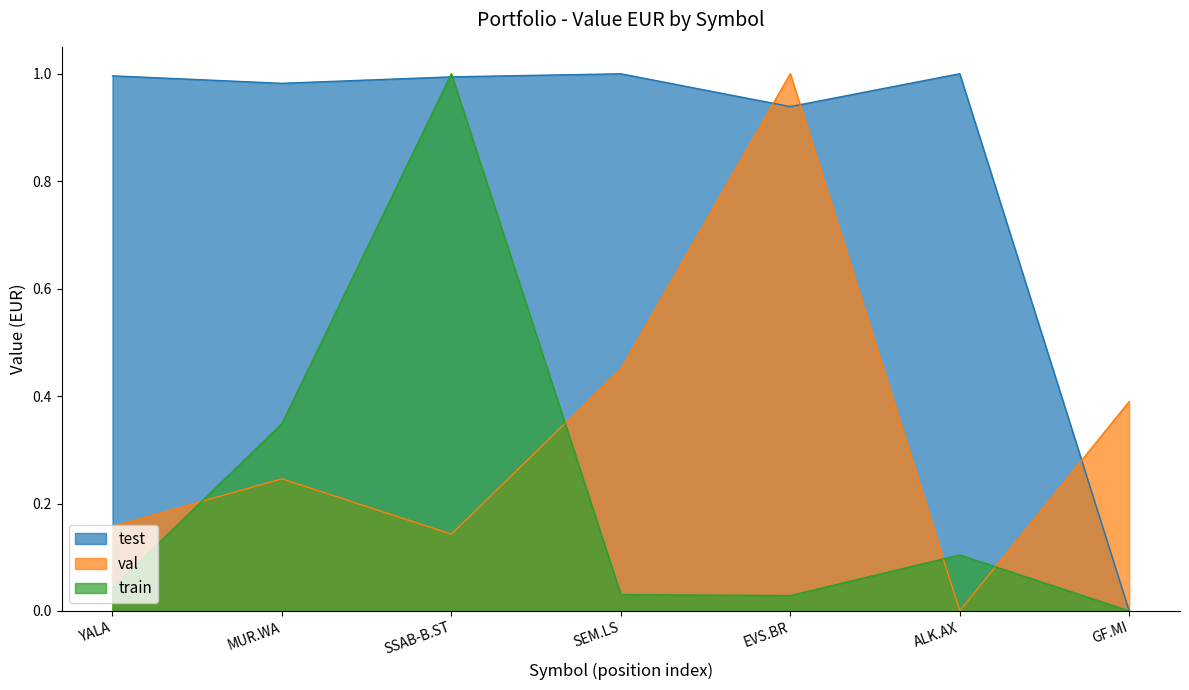

At how many categories does at least one series exceed 0?

7